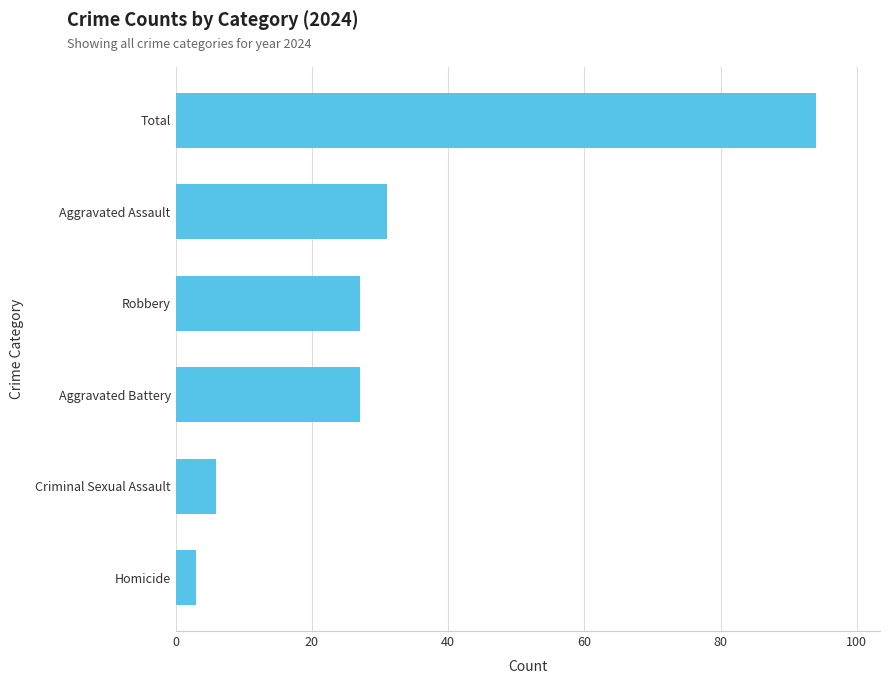

The chart shows a value of 94 at Total. True or false?

True